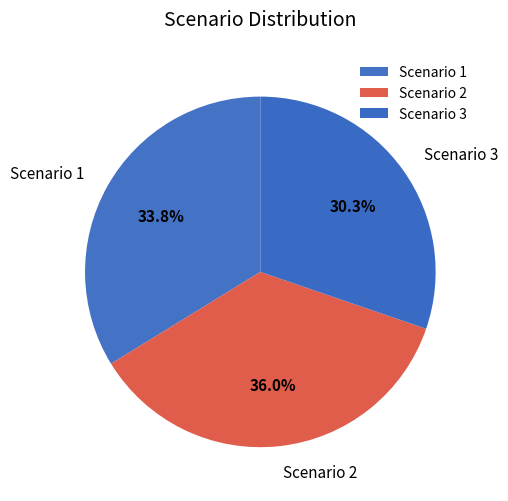

True or false: Scenario 2 accounts for 36% of the total.

True